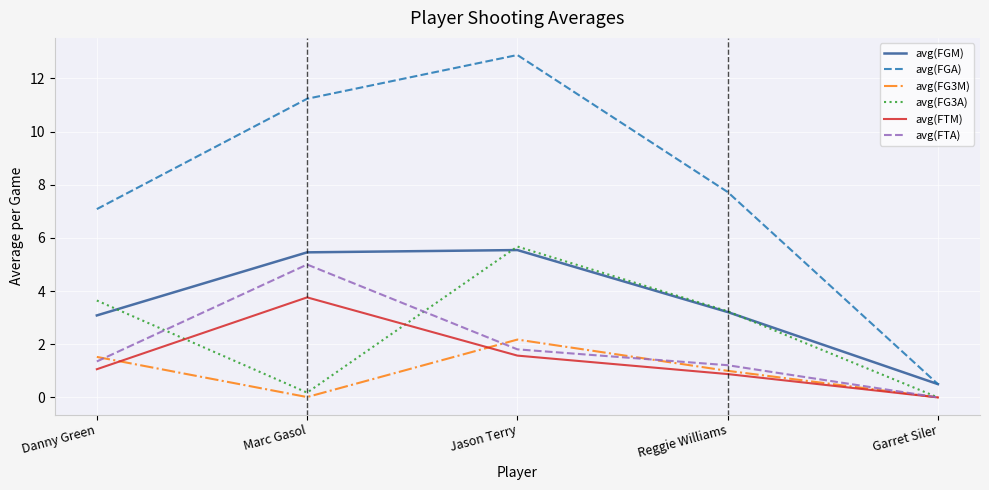

What is the sum of the avg(FG3A) values at Garret Siler and Jason Terry?

5.7